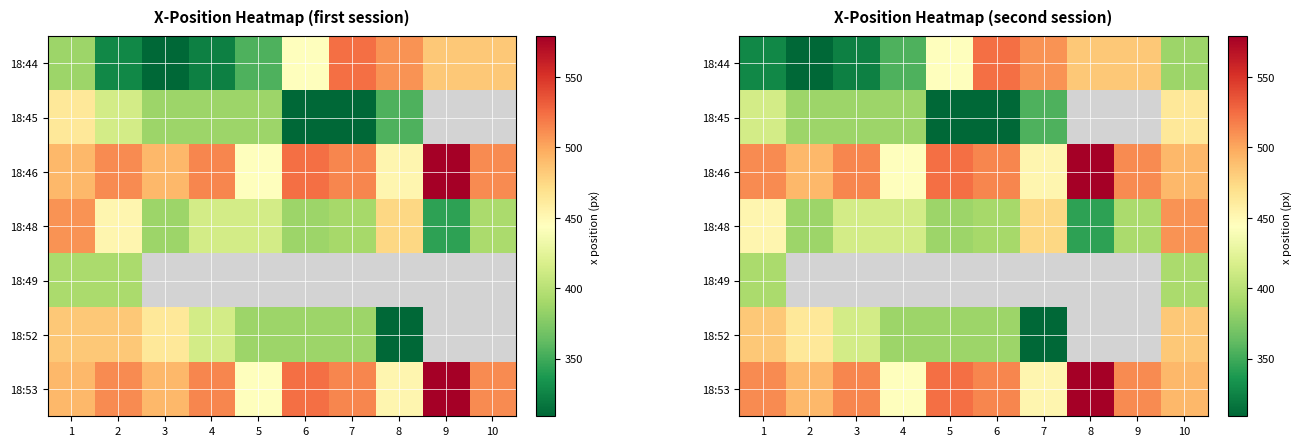

What is the difference between the highest and lowest values at 9?

119.0